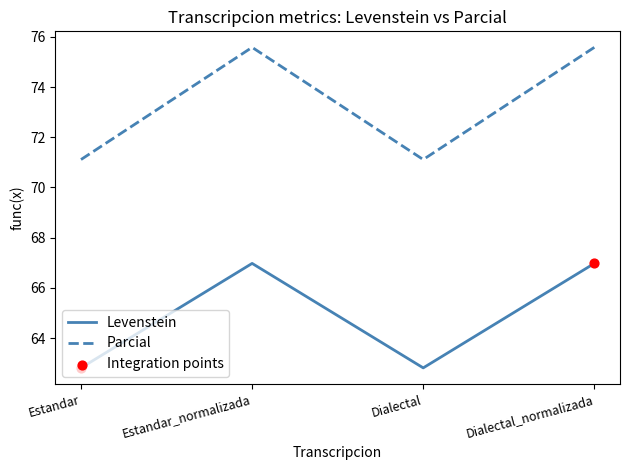

Is the value of Parcial at Dialectal greater than the value of Levenstein at Estandar_normalizada?

Yes